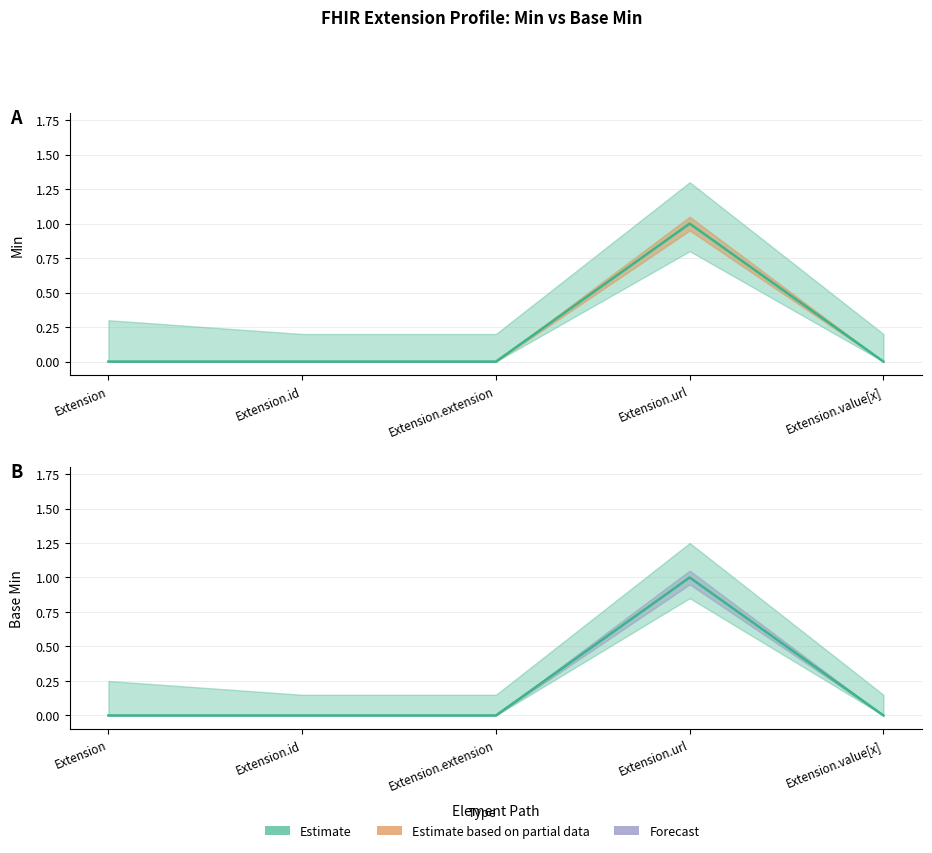

How many lines are shown in the chart?

2